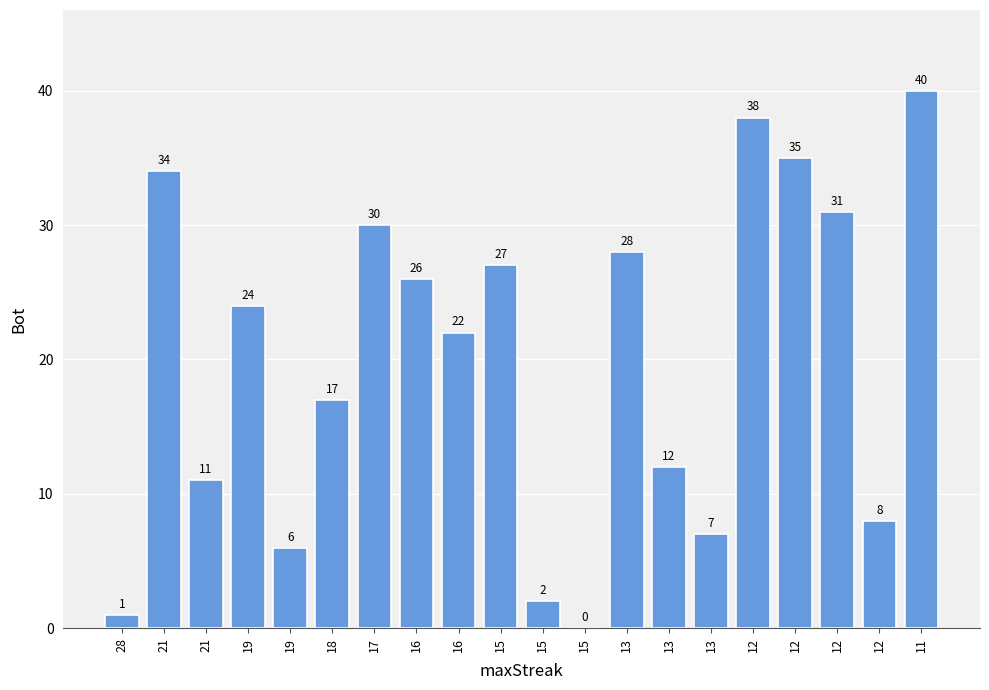

Which category has the highest value across all series?

11